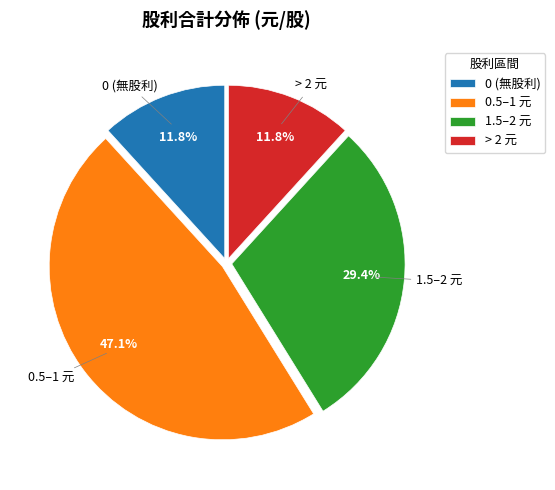

Is 0.5–1 元 the majority of the pie?

No